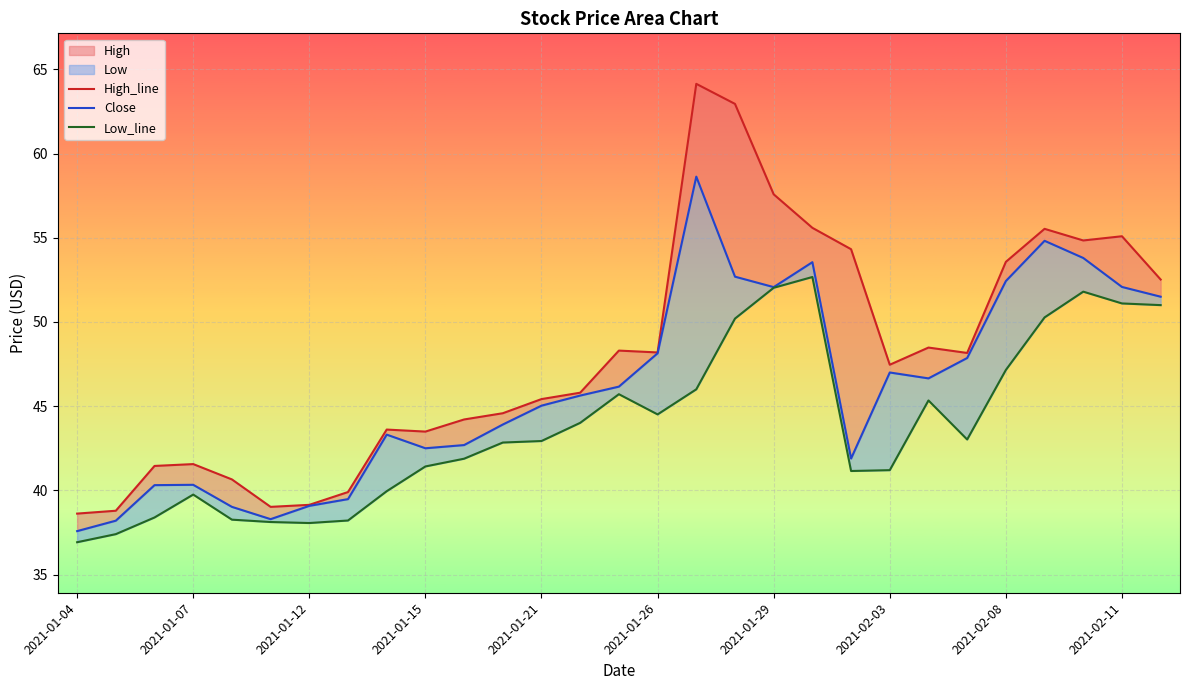

Which category has the lowest value in the Low series?

2021-01-04